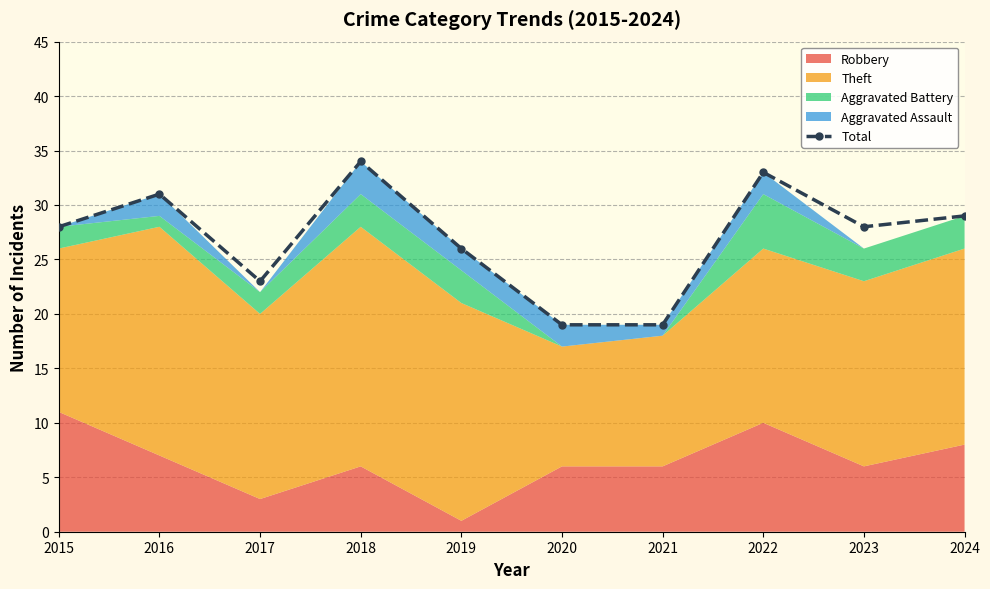

What value does the data have at 2017, to the nearest 5?

25